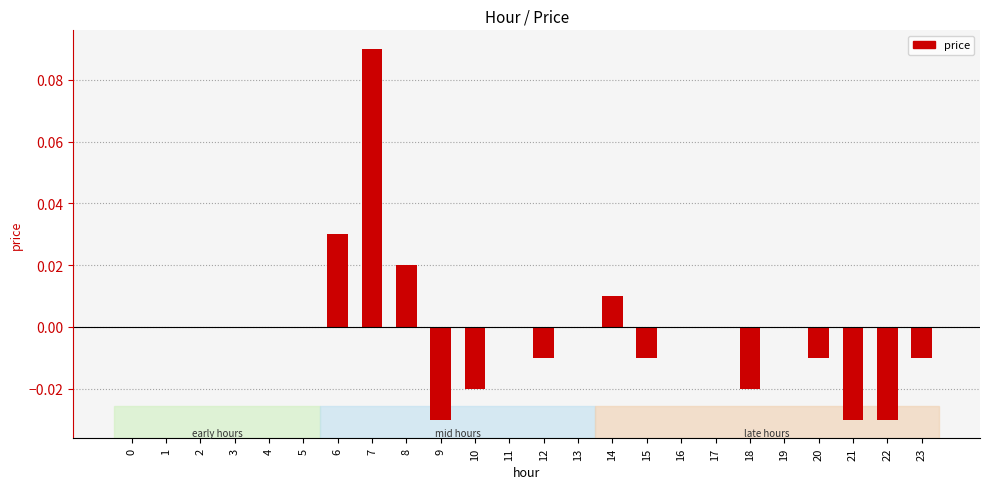

The value at 2 is 0.0. True or false?

True